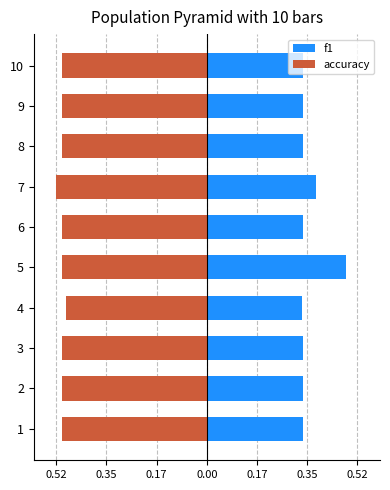

At 4, list the series in order from smallest to largest.

accuracy, f1